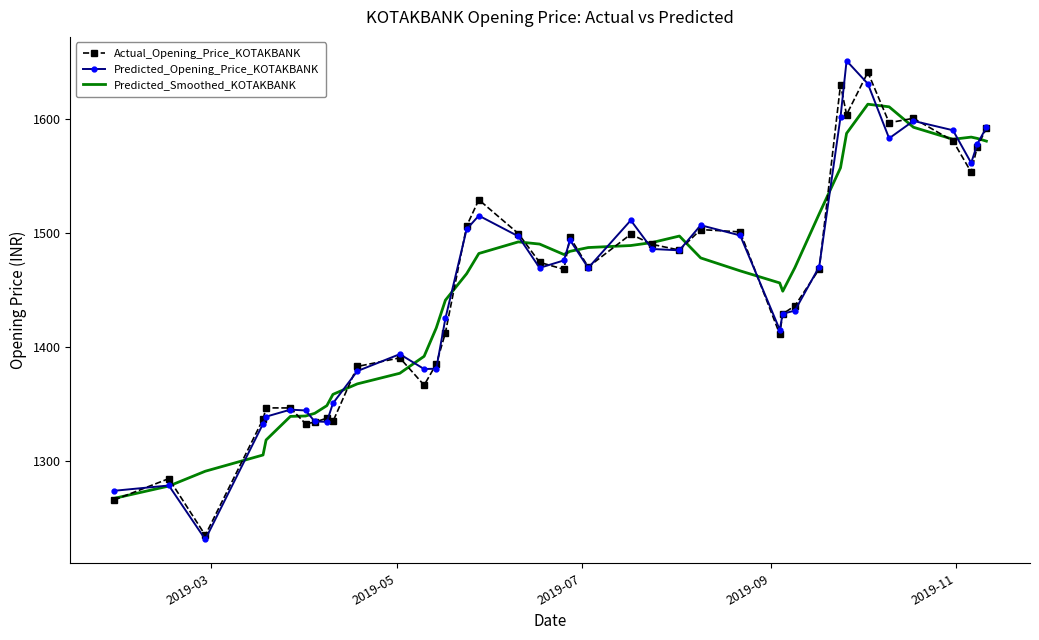

At how many categories does at least one series exceed 1412?

27